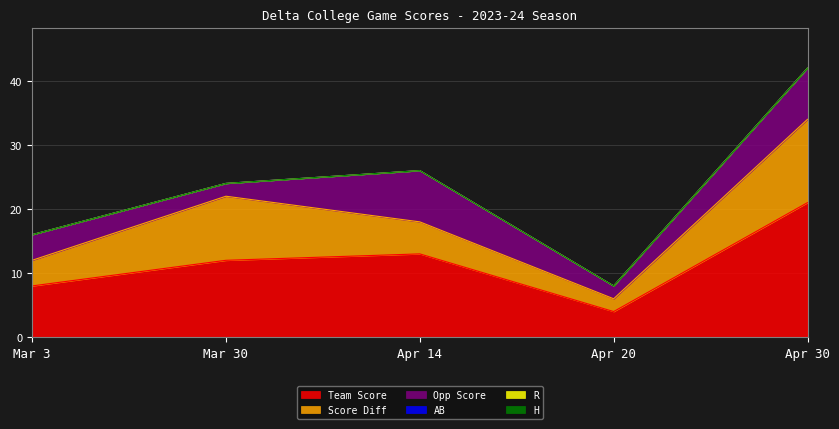

What position from the right is Apr 20?

2